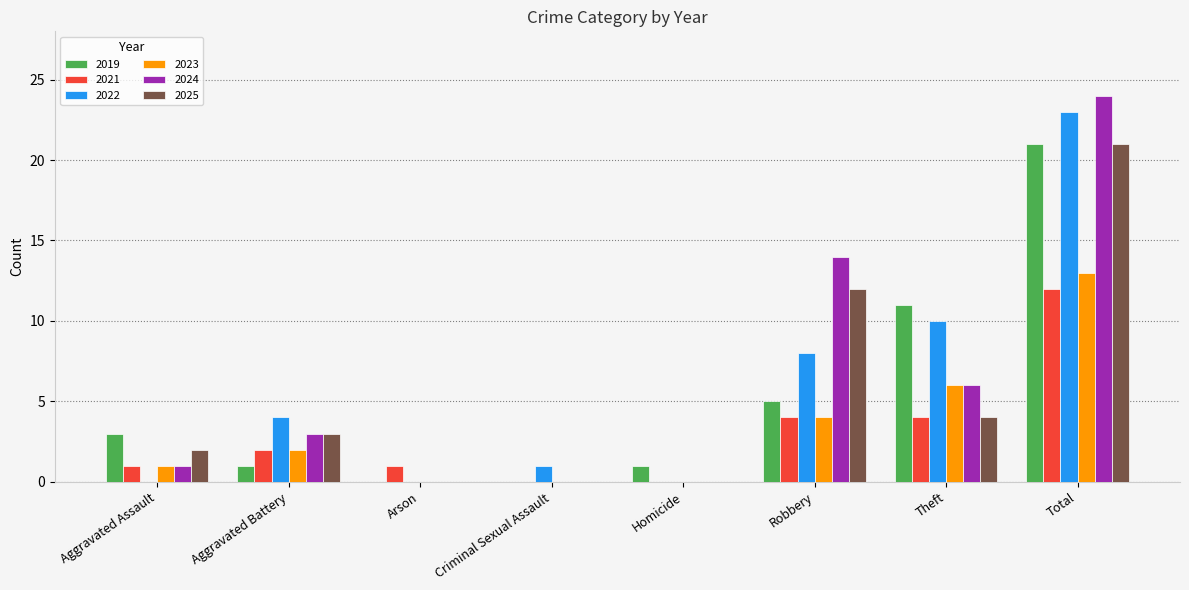

Which category has the highest value in the 2021 series?

Total